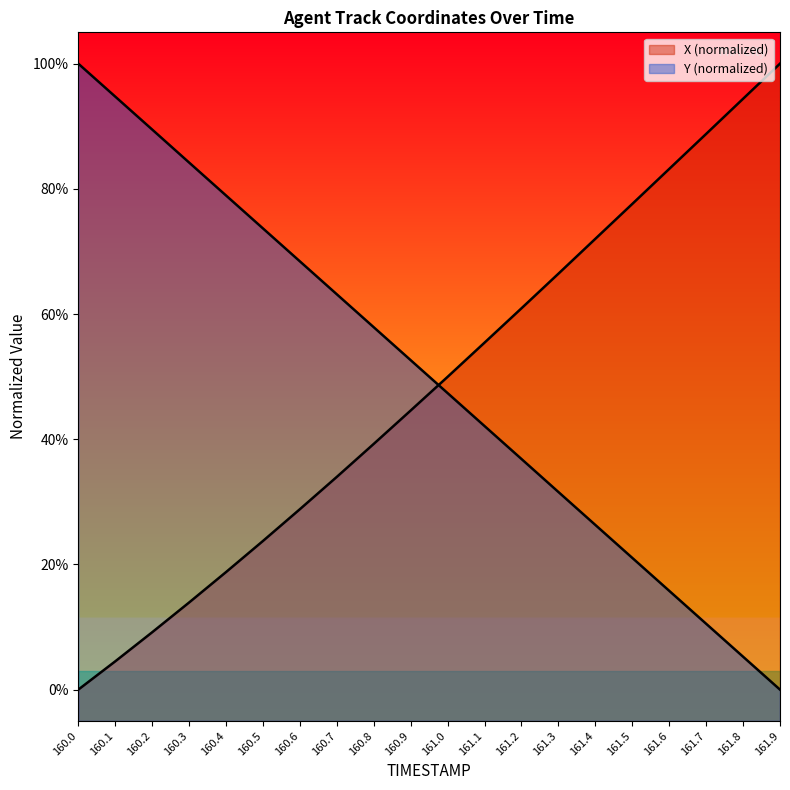

Which category has the highest value in the Y series?

160.0